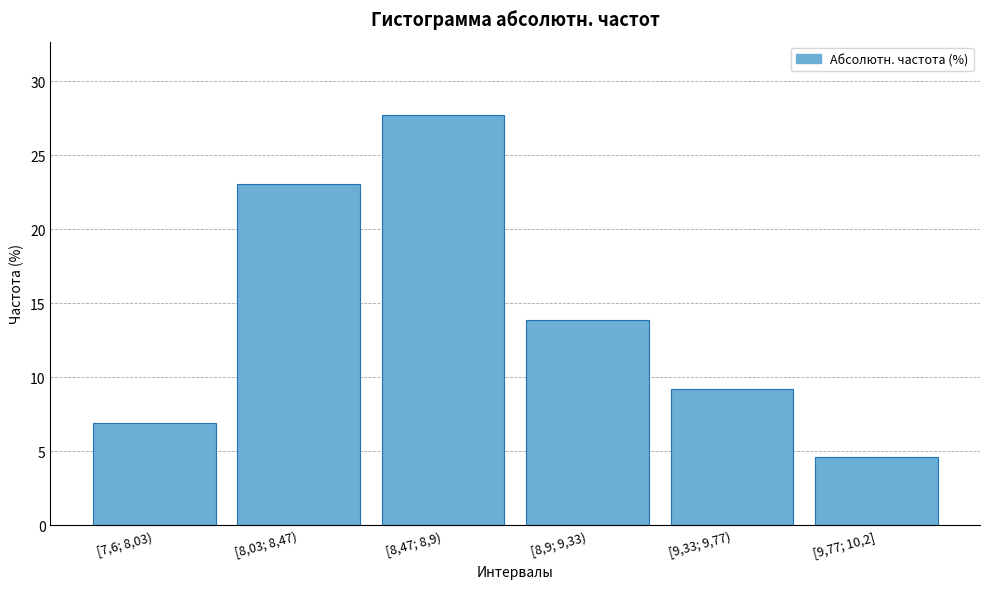

Reading left to right, list all the values displayed in this chart.

6.9	23.1	27.7	13.8	9.2	4.6